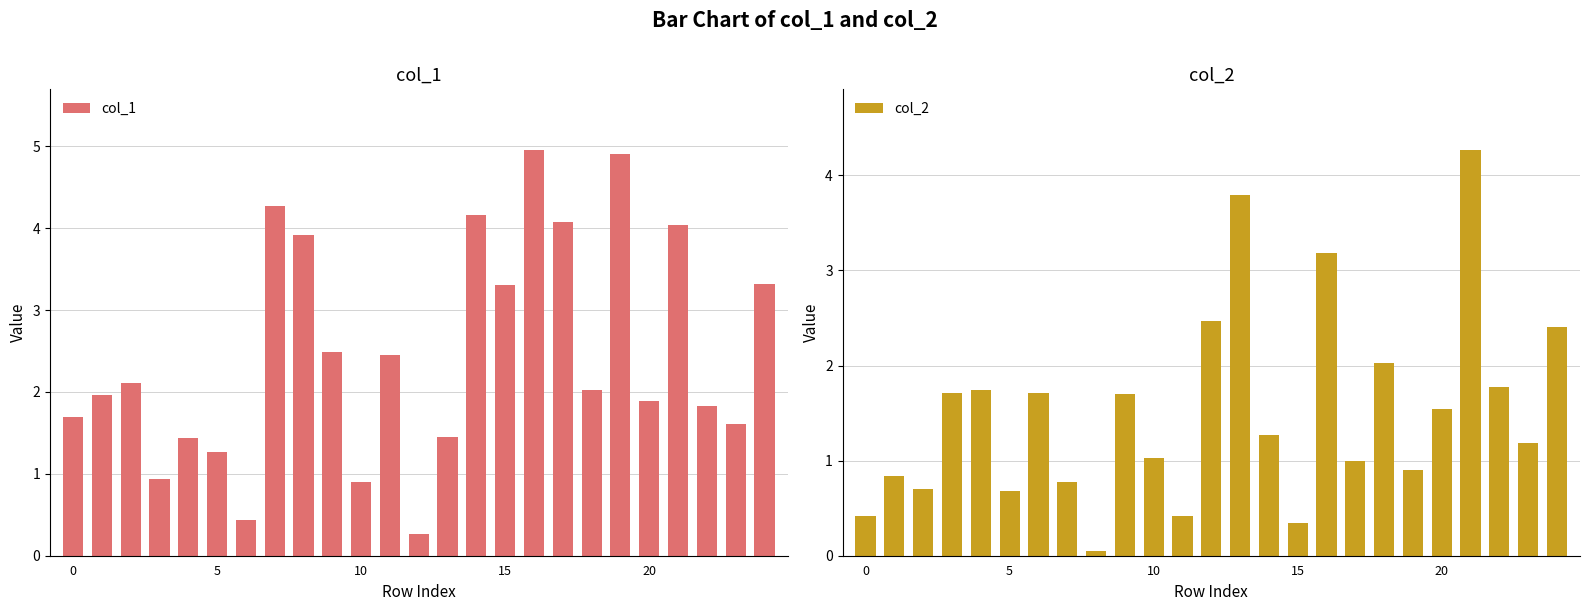

At which label does col_2 reach its peak?

21